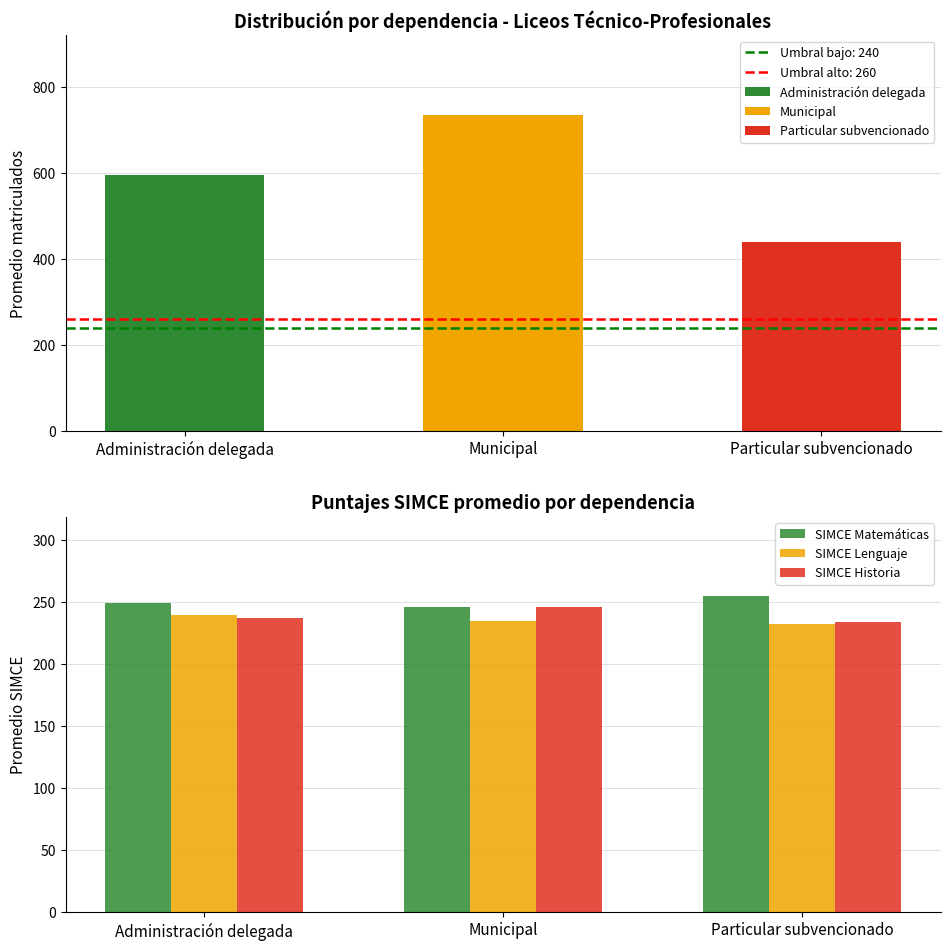

Between Administración delegada and Particular subvencionado, which series saw the biggest shift?

SIMCE Lenguaje